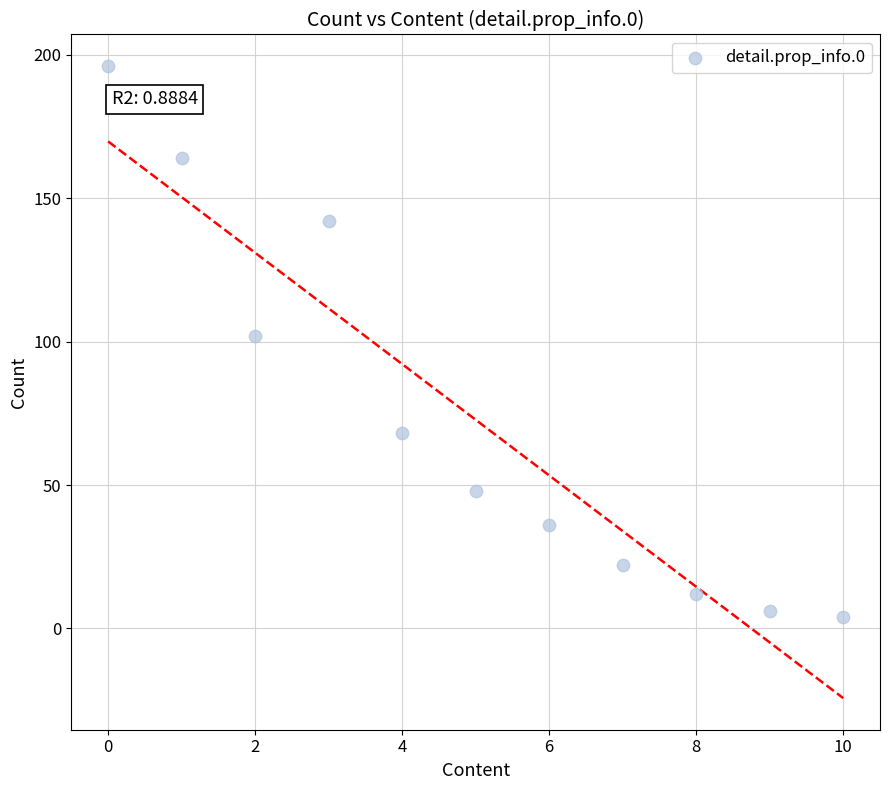

What is the average X value?

5